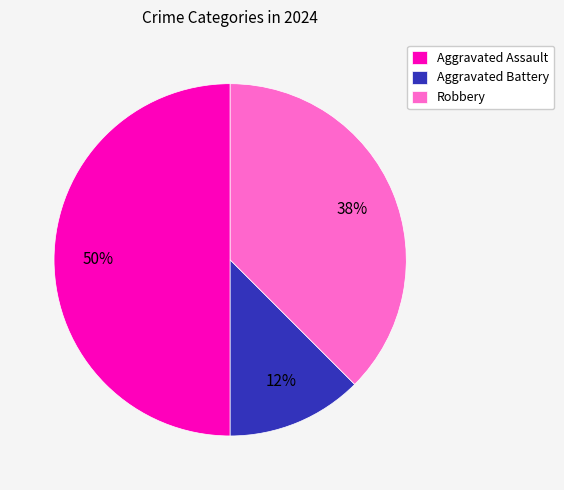

What percentage is the Aggravated Assault slice, to the nearest percent?

50%